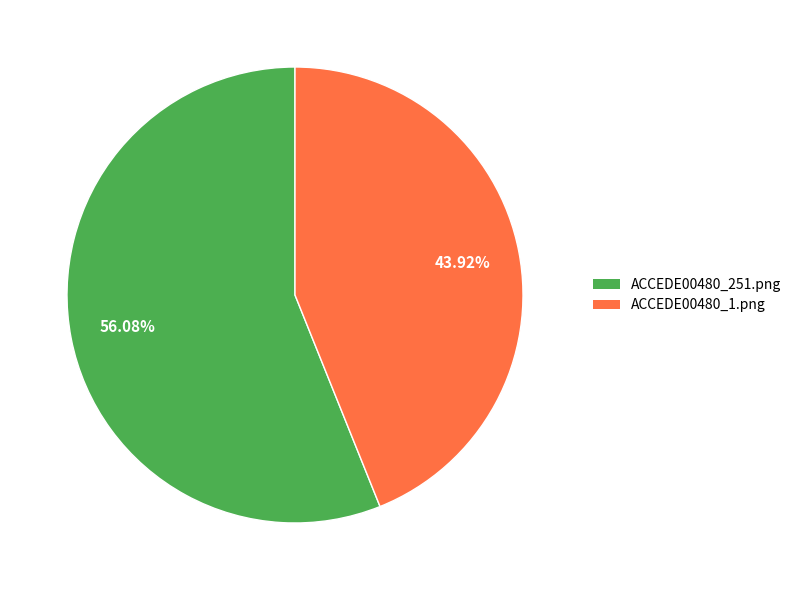

The ACCEDE00480_251.png slice represents 56% of the pie. True or false?

True